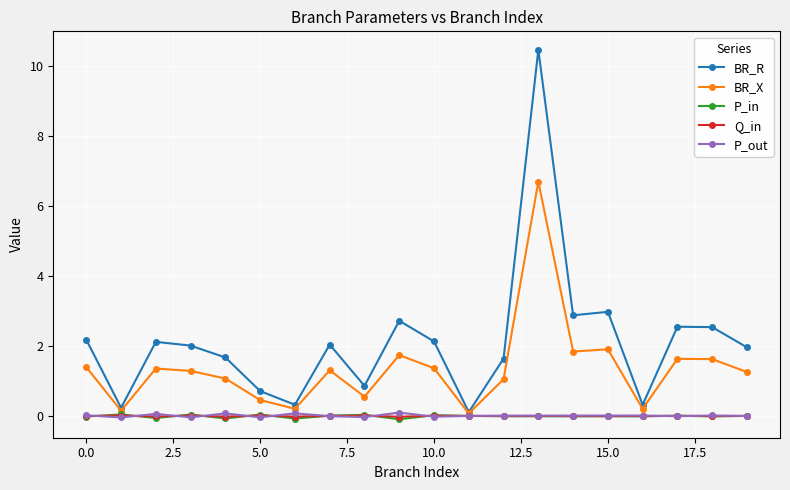

Which series has the largest total across all categories?

BR_R